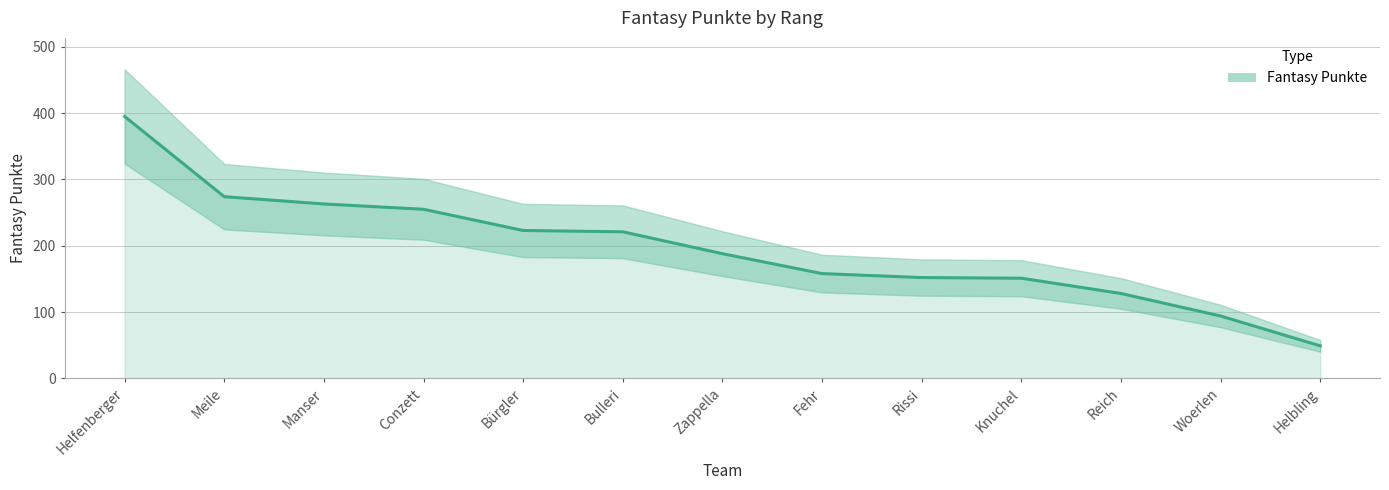

What is the change in value from Woerlen to Helbling?

-45